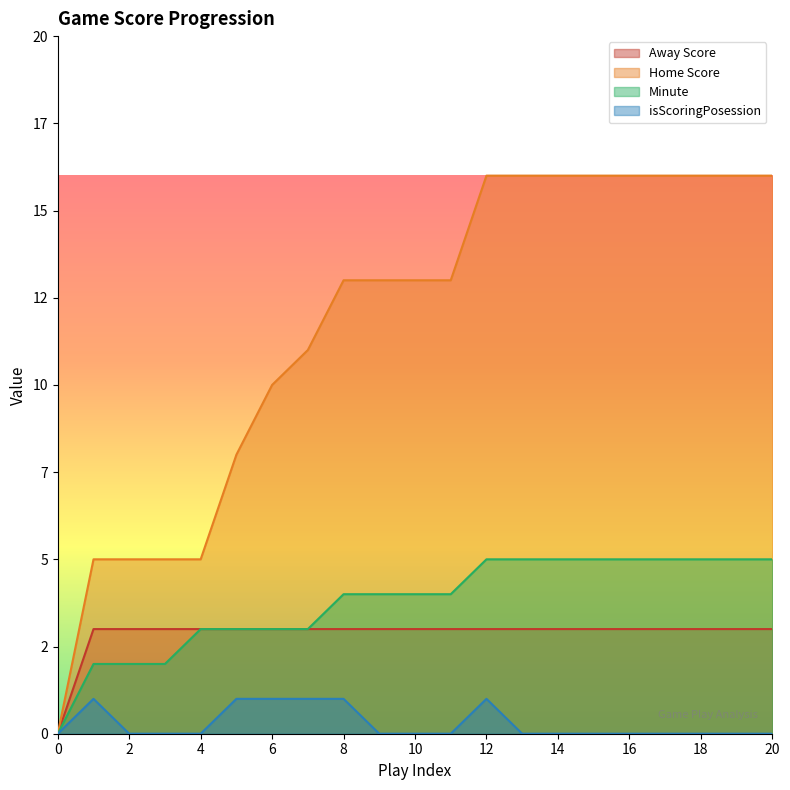

What is the spread (max minus min) of values at 2?

5